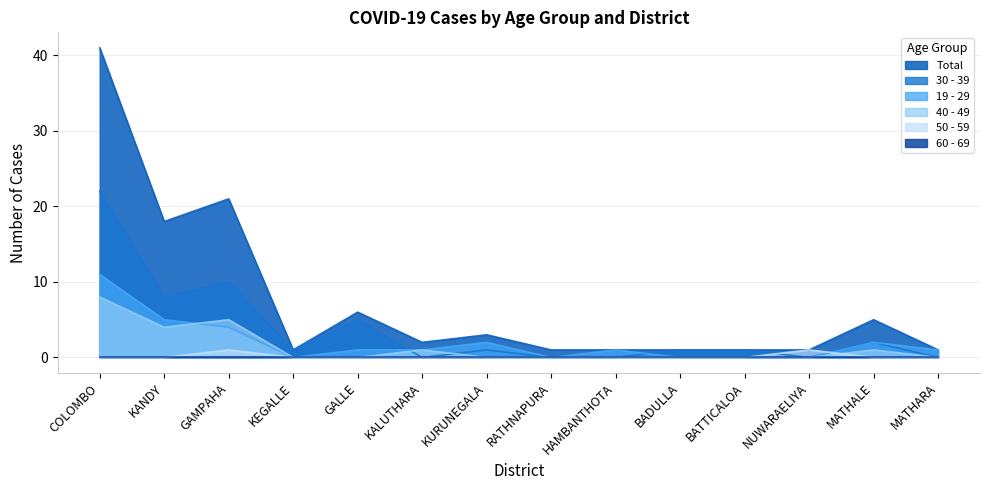

True or false: 19 - 29 has more than 0 interior local peaks.

True